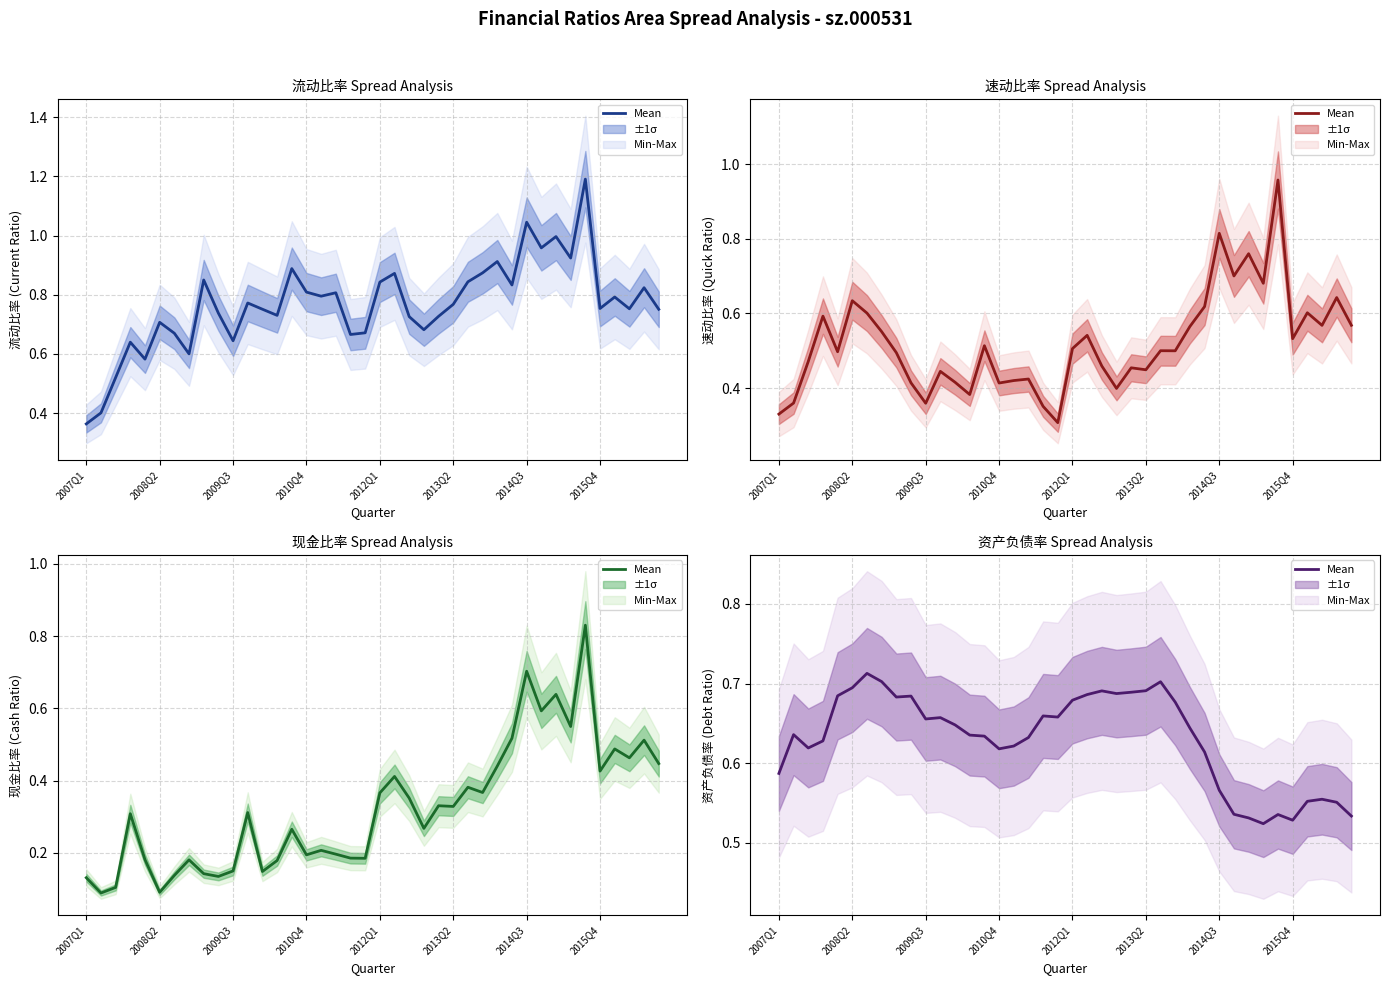

The value at 2008Q2 is 0.3. True or false?

False